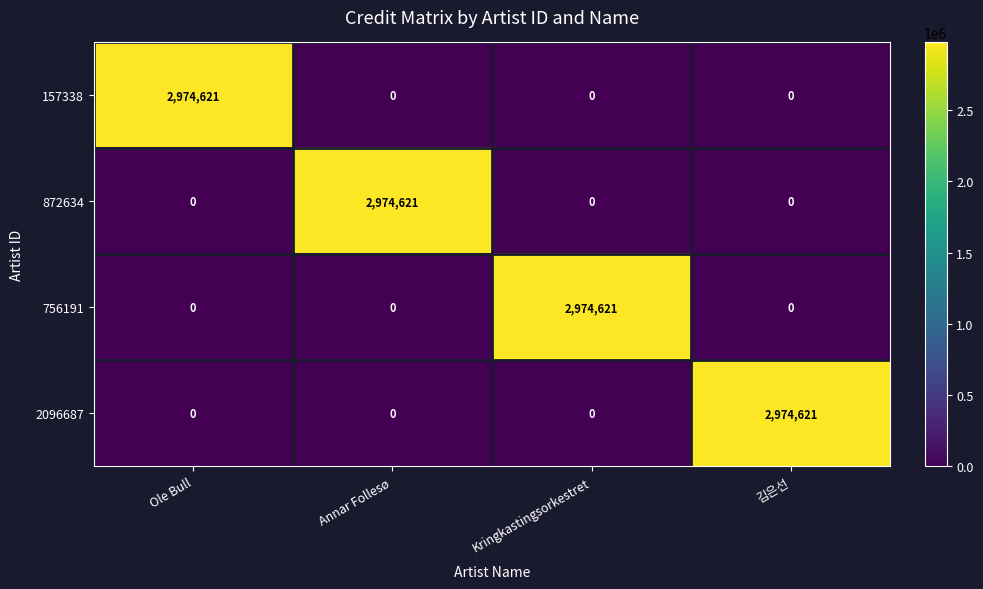

How many distinct data groups are displayed?

4